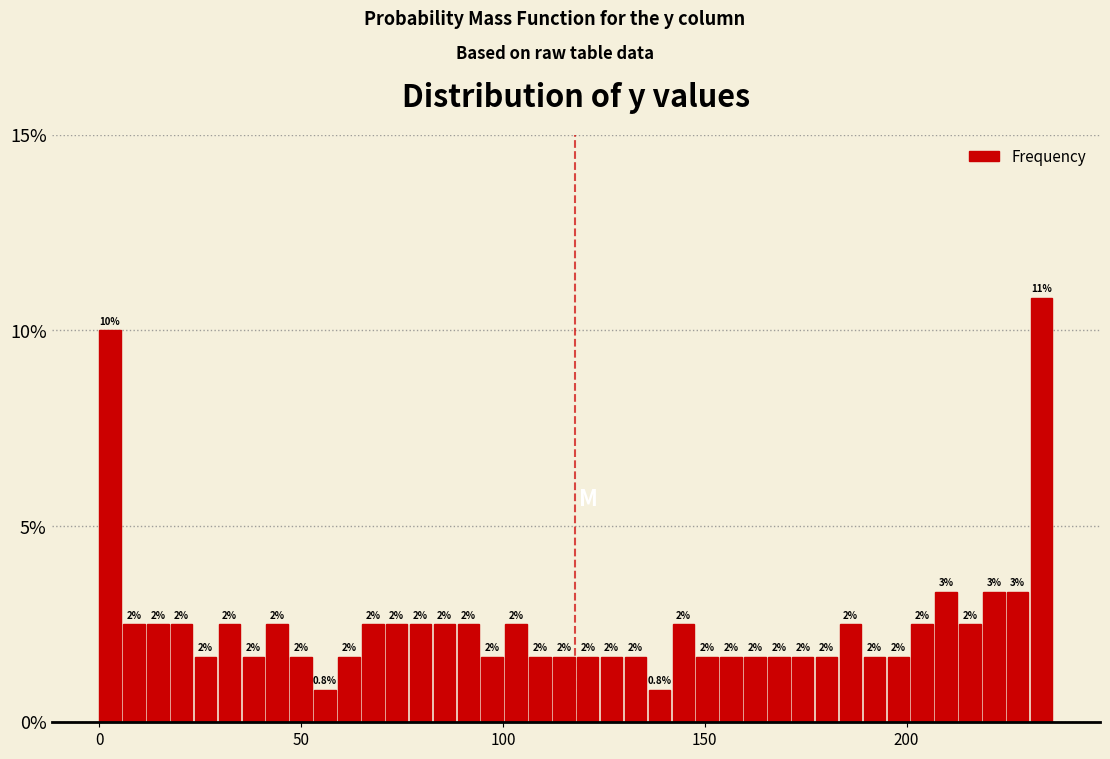

Around what value on the x-axis is the tallest bar? Give the approximate position of its centre, as read against the axis.

235